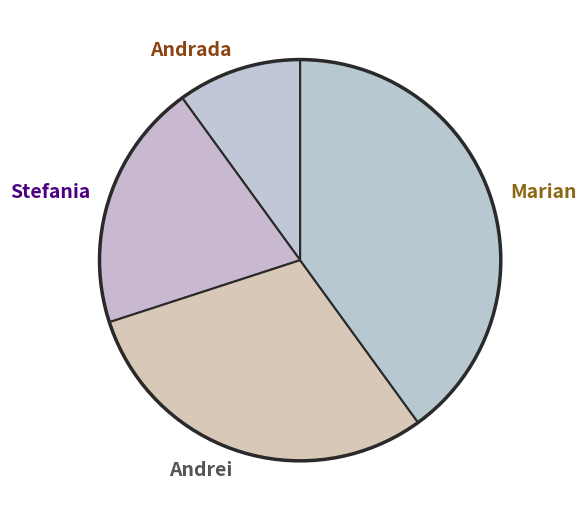

Rank the categories by value from lowest to highest.

Andrada, Stefania, Andrei, Marian